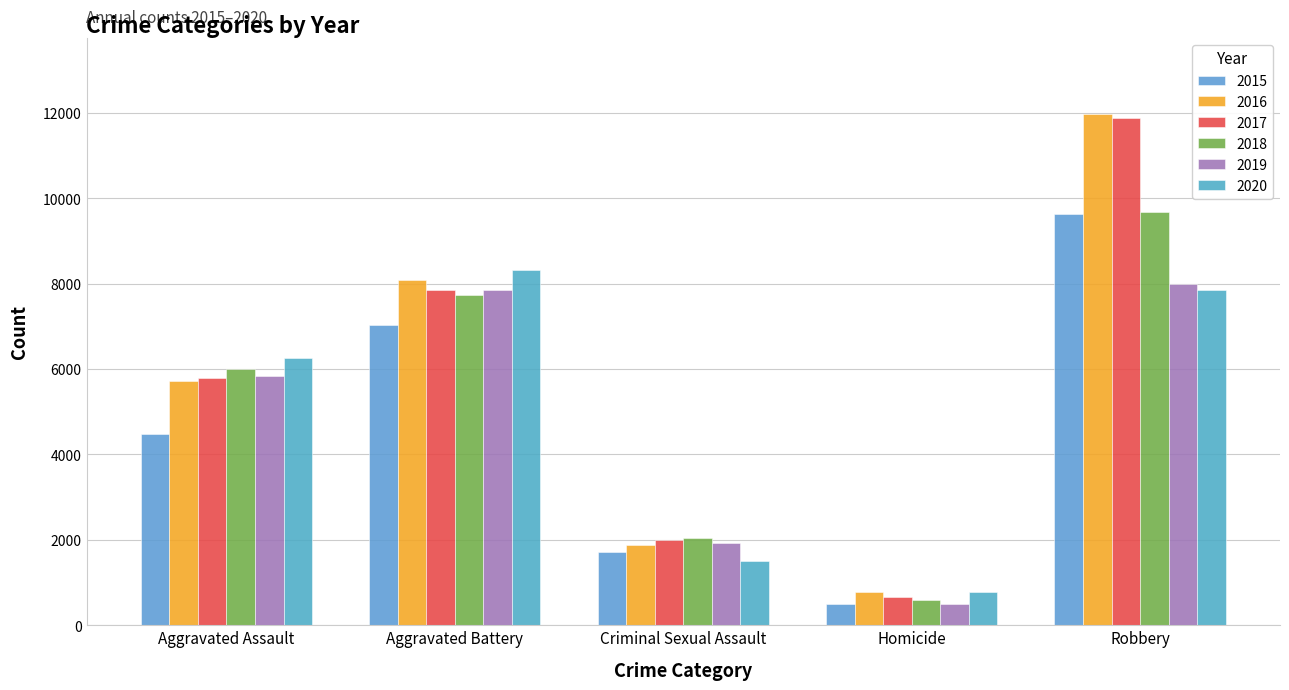

What is the minimum value for 2016?

786